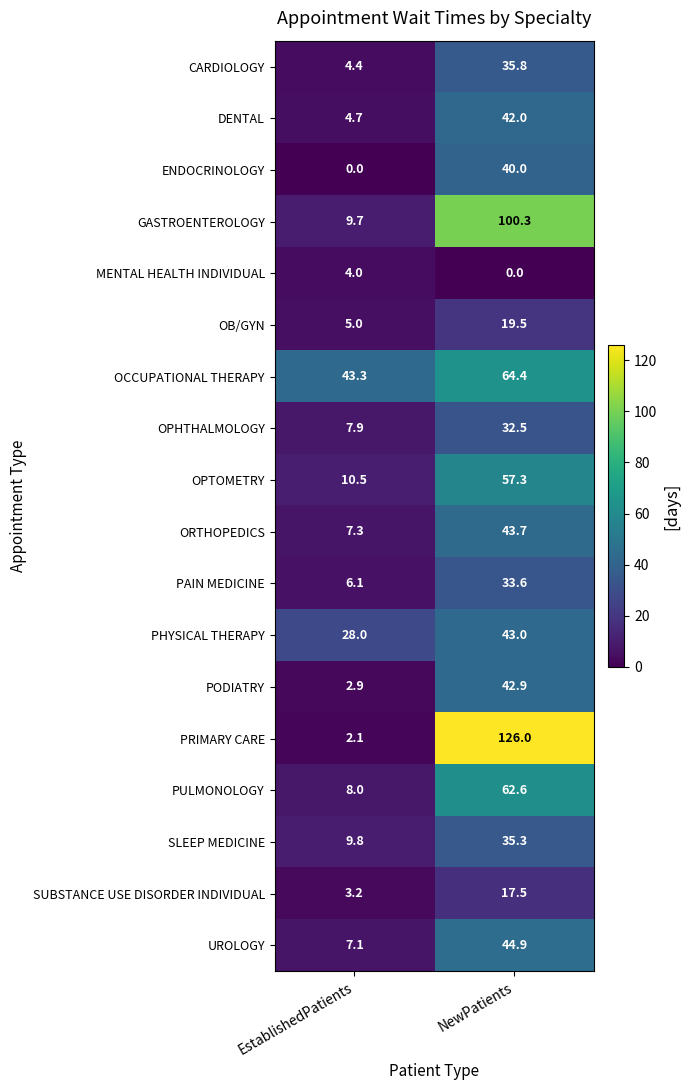

List the series in order of their peak value, lowest first.

MENTAL HEALTH INDIVIDUAL, SUBSTANCE USE DISORDER INDIVIDUAL, OB/GYN, OPHTHALMOLOGY, PAIN MEDICINE, SLEEP MEDICINE, CARDIOLOGY, ENDOCRINOLOGY, DENTAL, PODIATRY, PHYSICAL THERAPY, ORTHOPEDICS, UROLOGY, OPTOMETRY, PULMONOLOGY, OCCUPATIONAL THERAPY, GASTROENTEROLOGY, PRIMARY CARE